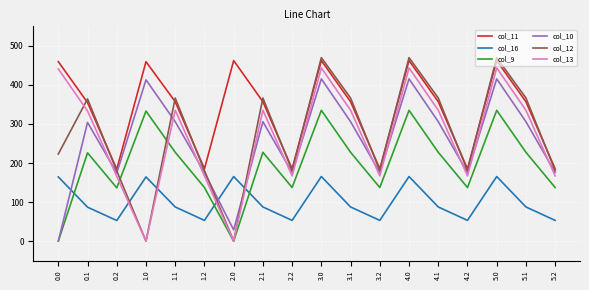

What is the difference between the highest and lowest values at 3.2?

132.0